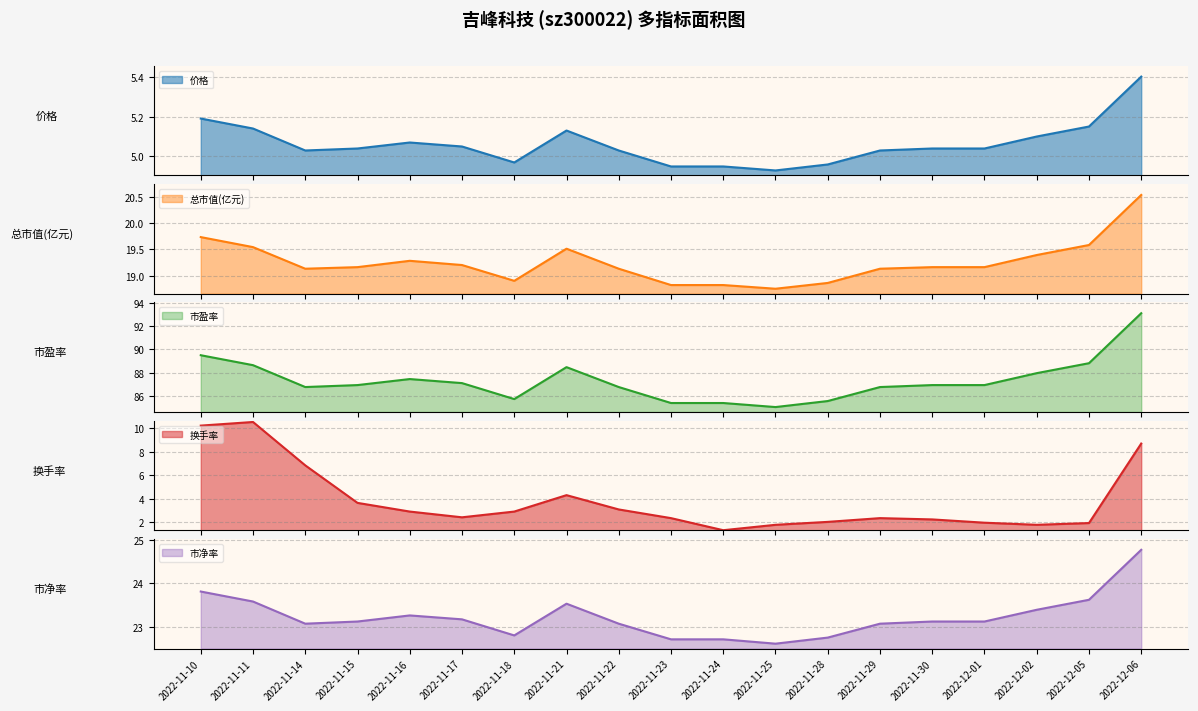

What is the maximum value for 价格?

5.4